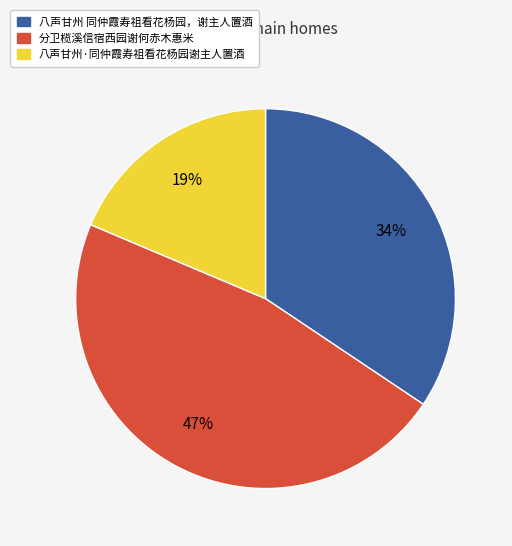

Count the number of slices in the pie.

3